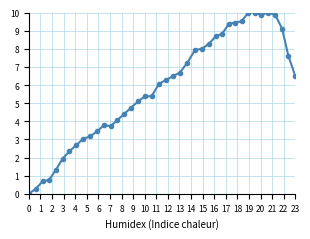

What is the difference between the maximum and second lowest values?

9.7